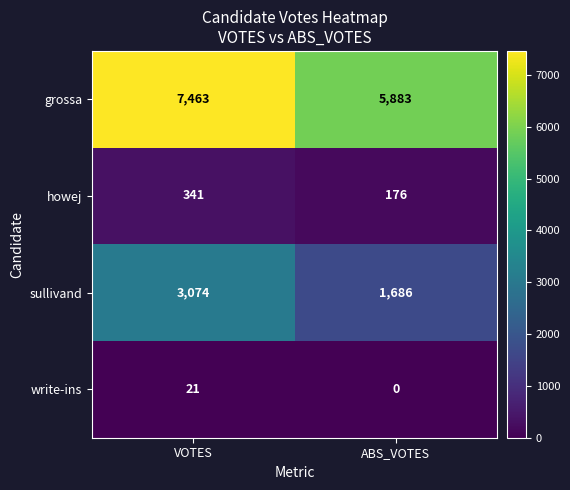

Reading left to right, list all the values displayed in this chart.

grossa: 7463	5883
howej: 341	176
sullivand: 3074	1686
write-ins: 21	0